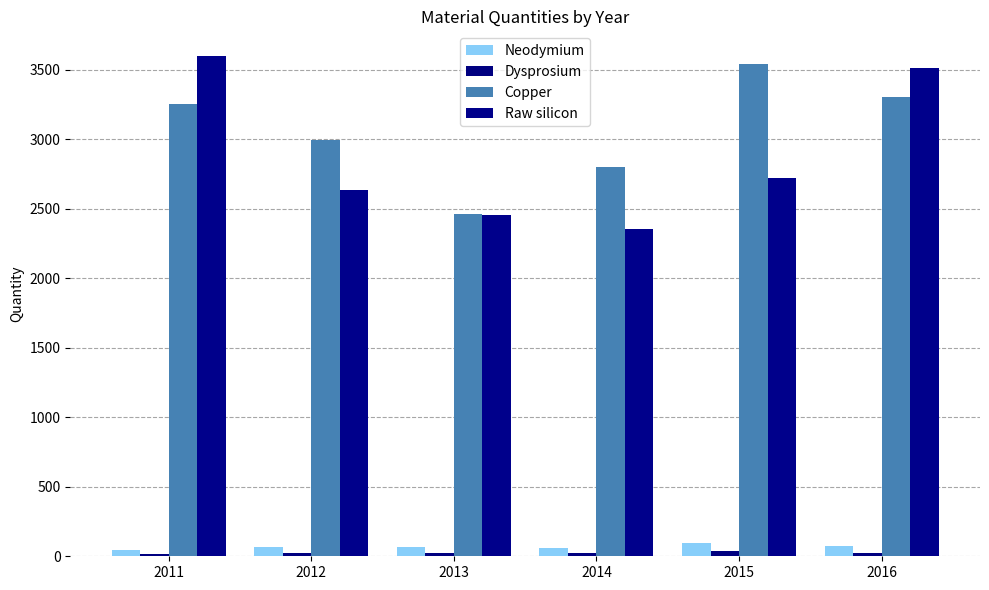

At 2015, list the series in order from smallest to largest.

Dysprosium, Neodymium, Raw silicon, Copper